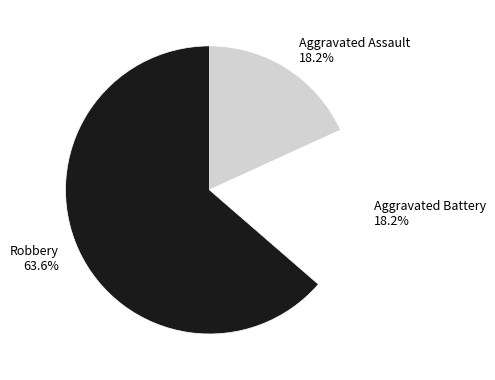

To the nearest percent, what is the average slice percentage?

33%